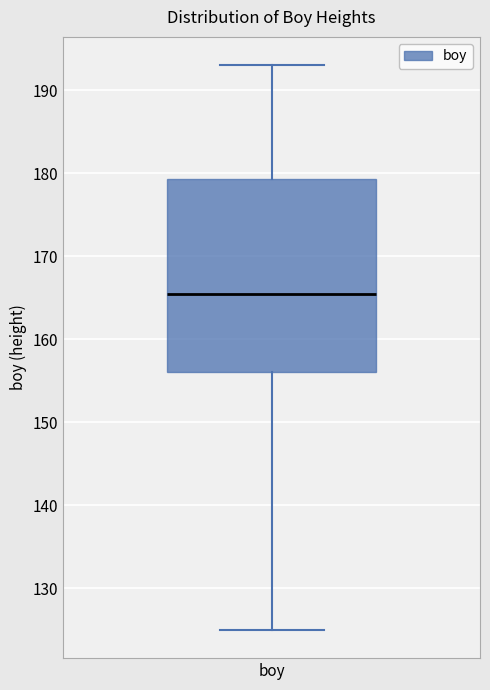

Where does the upper whisker of the box for boy end on the y-axis? The values are not printed on the chart, so give them approximately, as read against the axis.

193